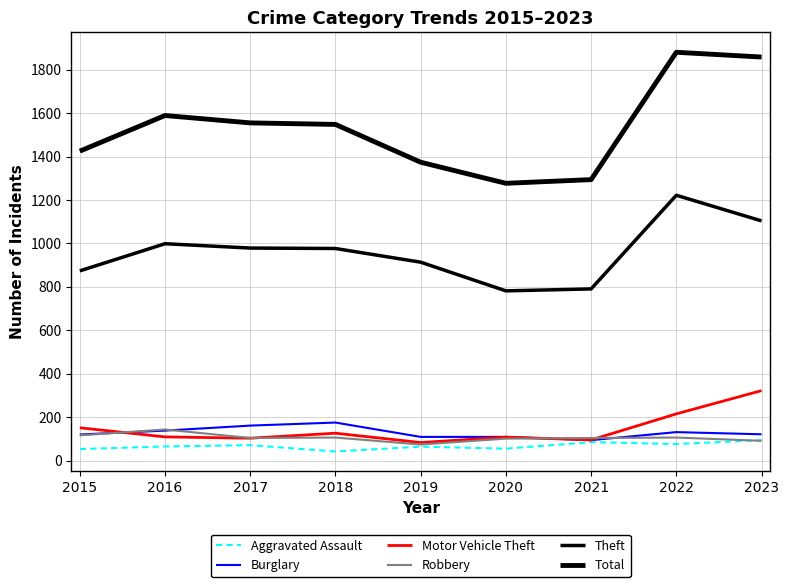

What is the value of the Total point at the 4th from the left?

1548